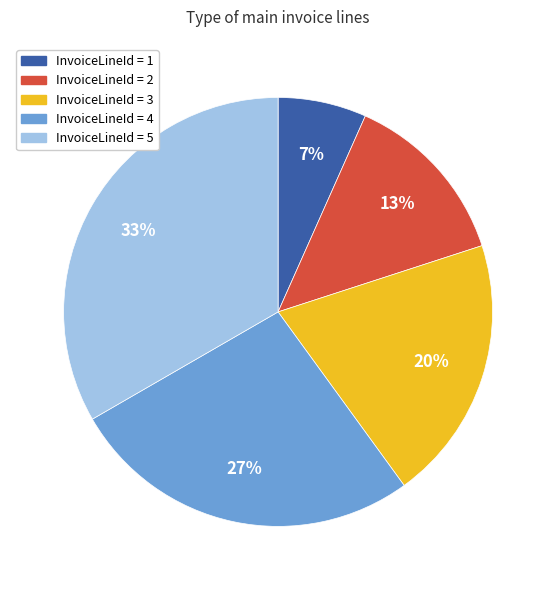

How many segments does this pie chart have?

5